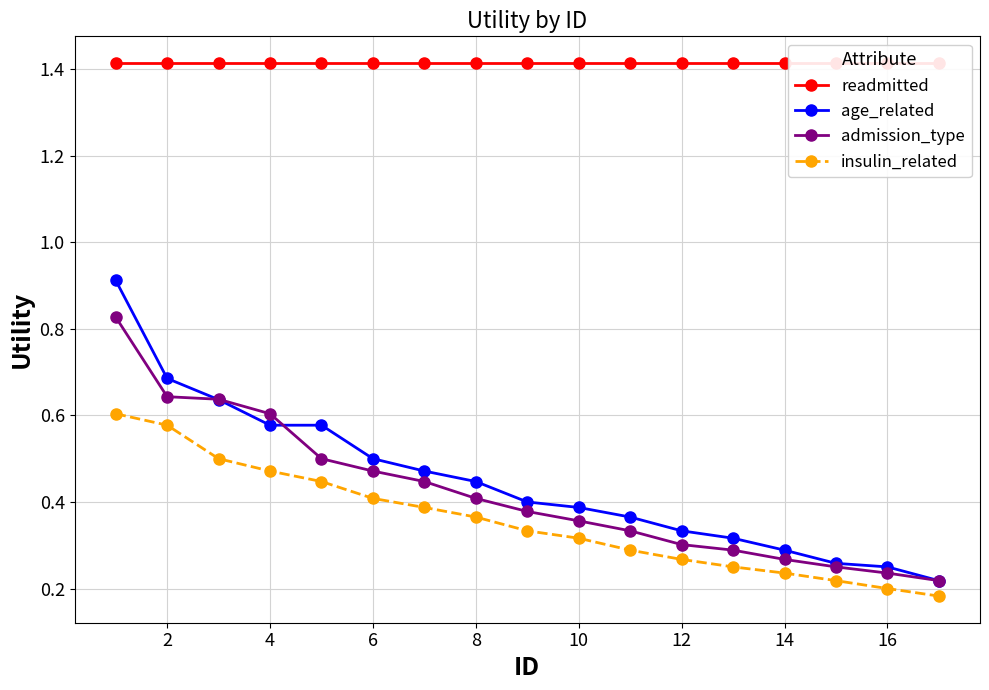

The value of insulin_related at 8 is 0.5. True or false?

False